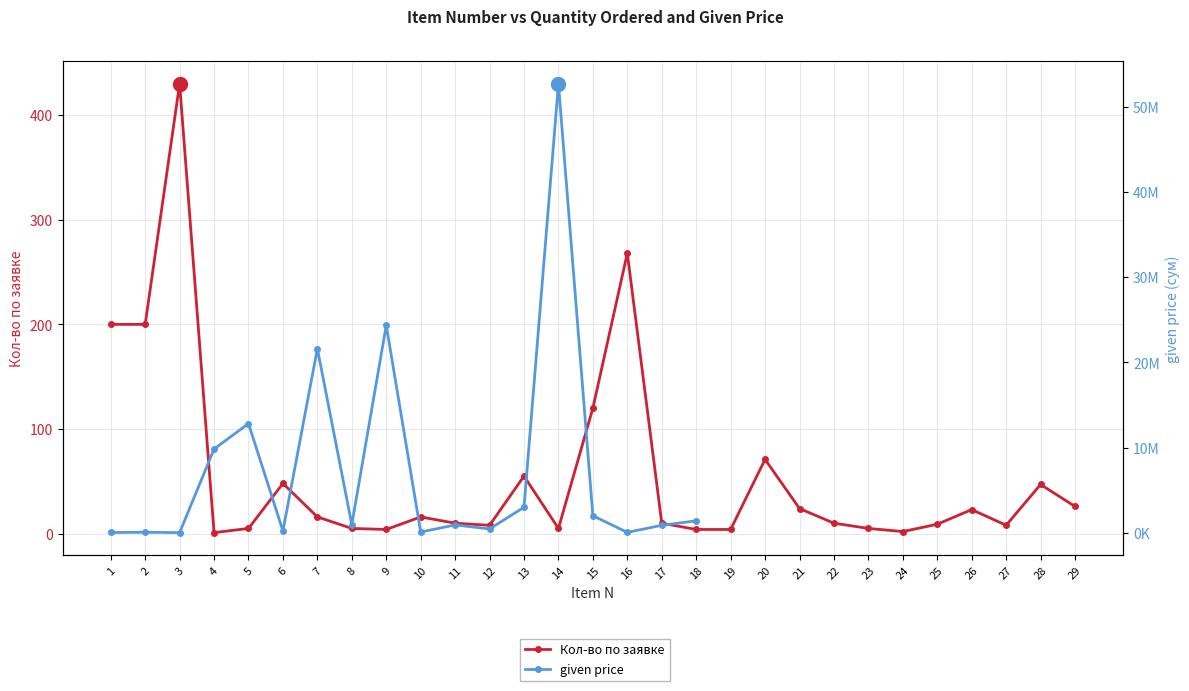

Is the value of given price at 22 greater than the value of Кол-во по заявке at 2?

No